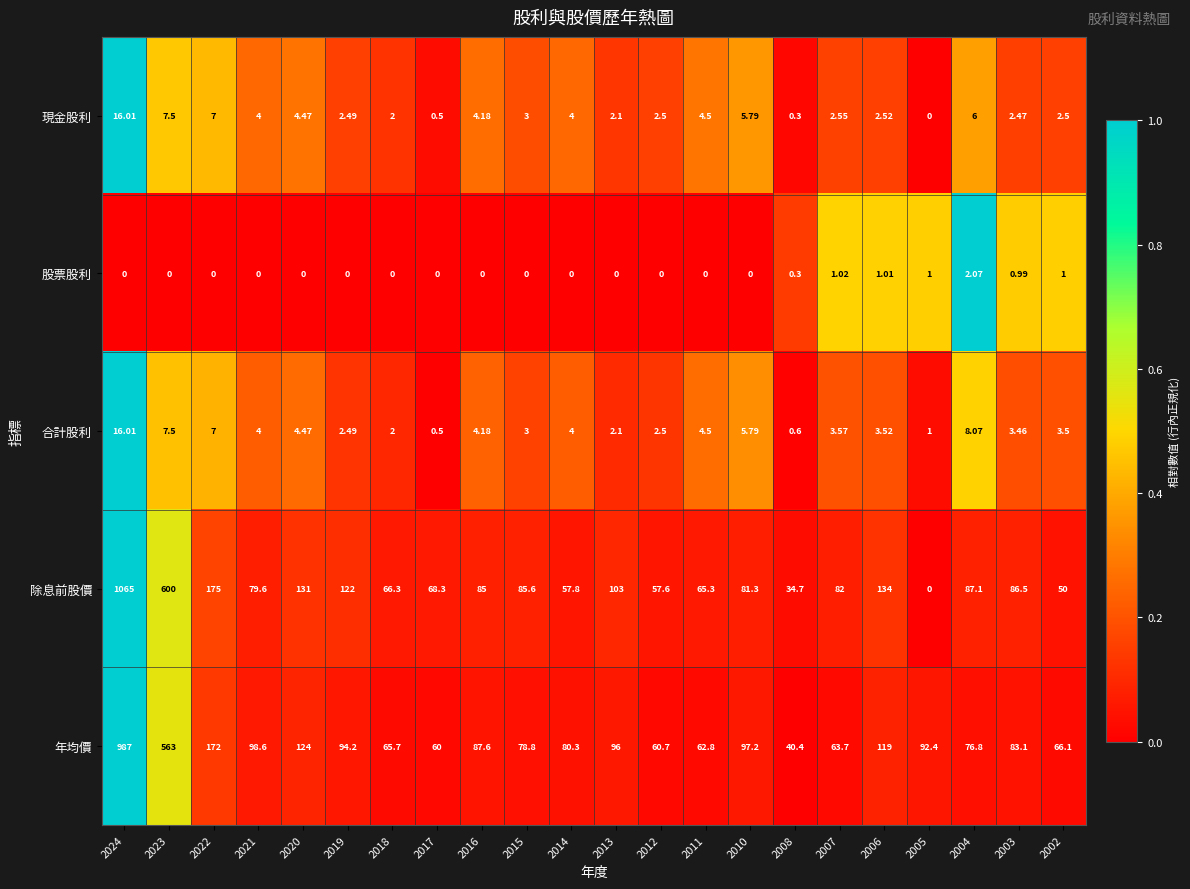

How many categories are shown in the chart?

22